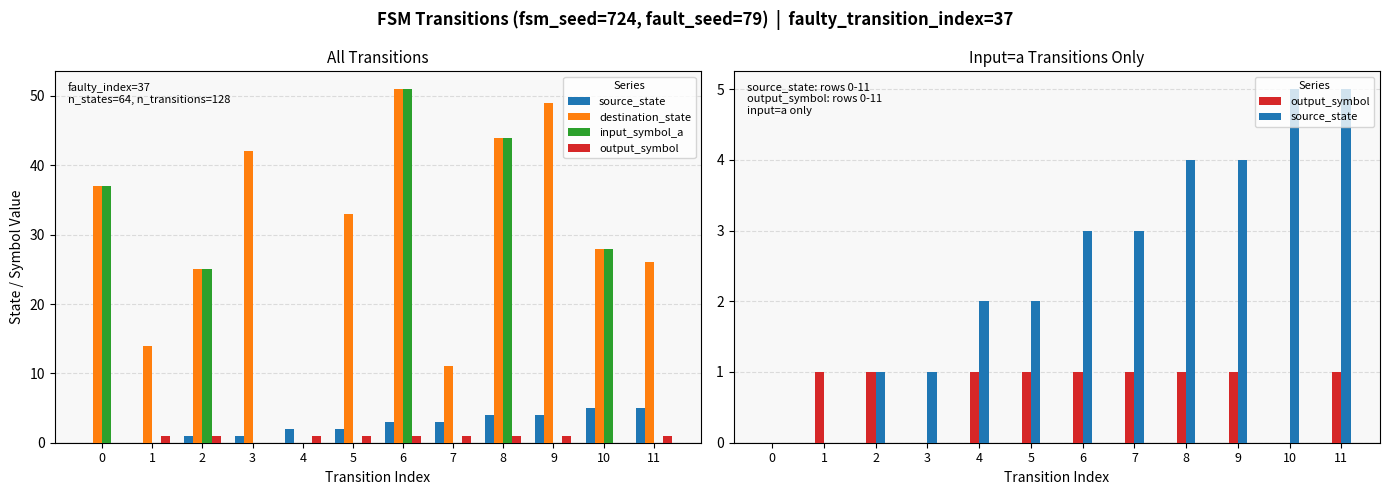

Reading left to right, extract all data points from this chart.

source_state: 0	0	1	1	2	2	3	3	4	4	5	5
destination_state: 37	14	25	42	0	33	51	11	44	49	28	26
input_symbol_a: 37	0	25	0	0	0	51	0	44	0	28	0
output_symbol: 0	1	1	0	1	1	1	1	1	1	0	1